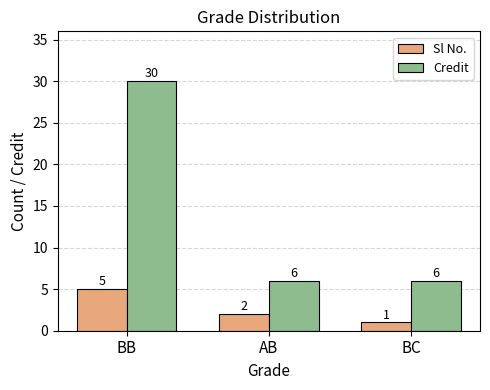

Rank the series by their average value, from highest to lowest.

Credit, Sl No.